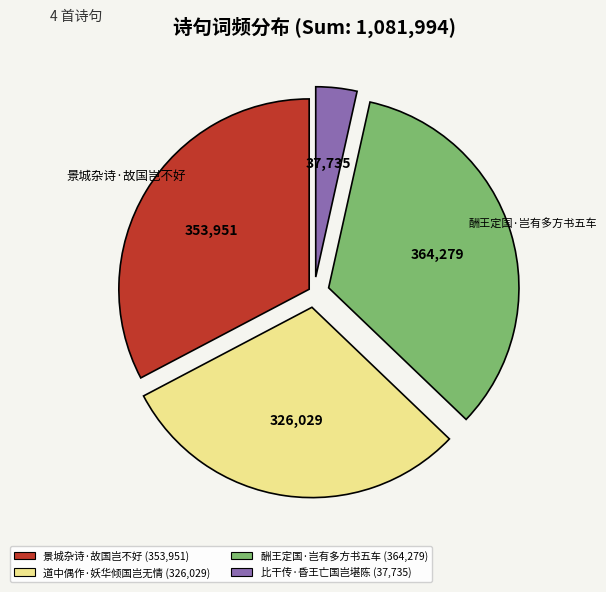

Is there any slice that represents more than half of the pie?

No